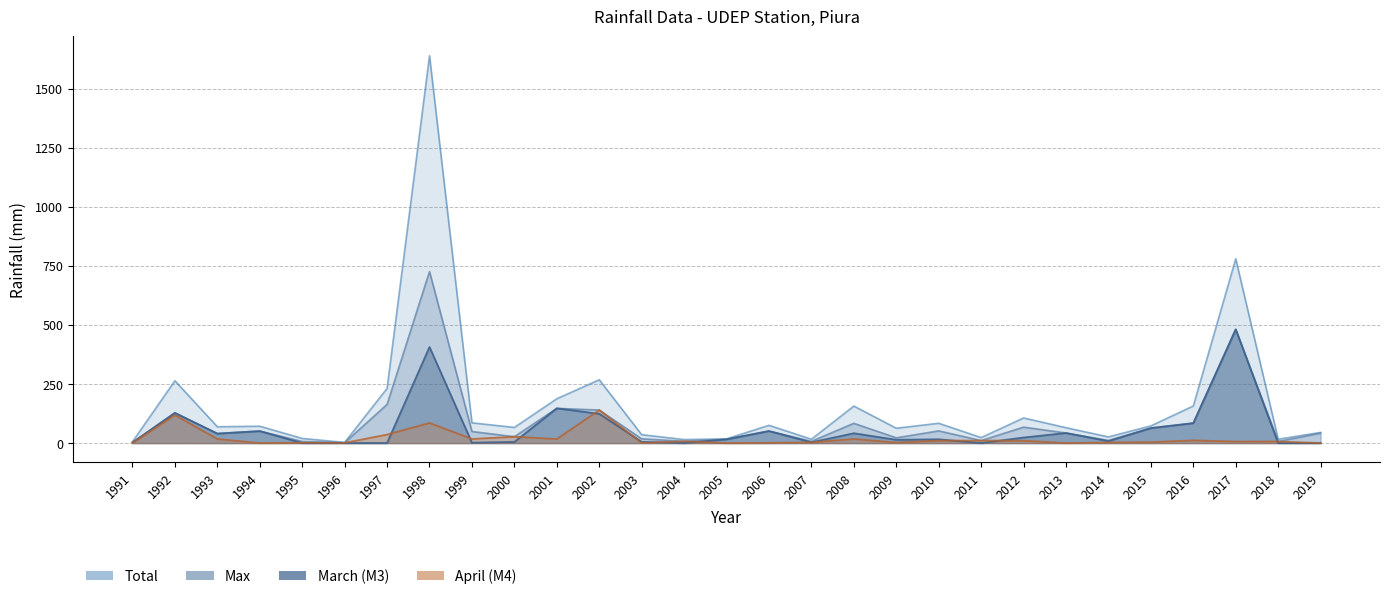

Which label corresponds to the largest value in the chart?

1998